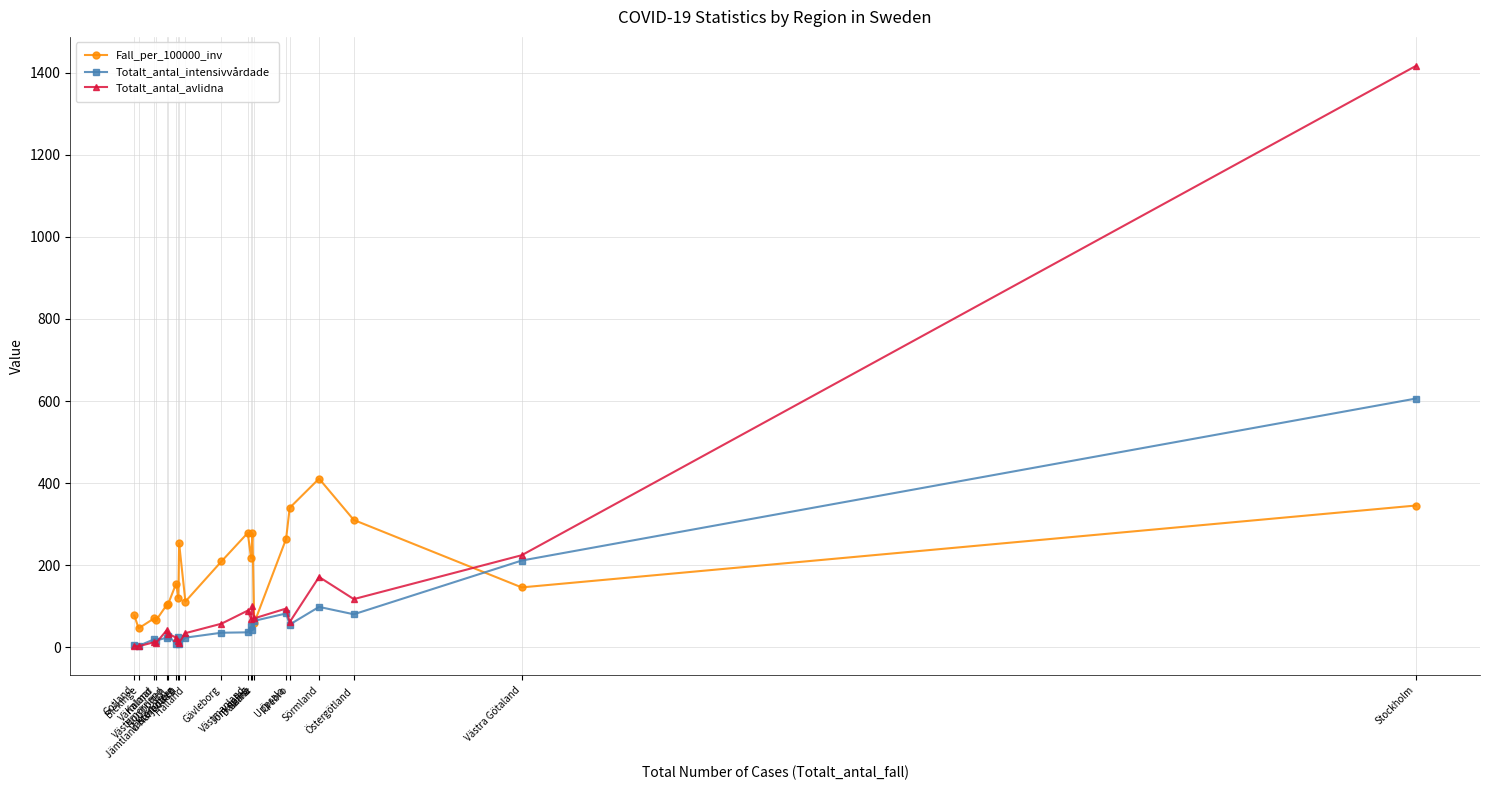

Which series has the largest total across all categories?

Fall_per_100000_inv